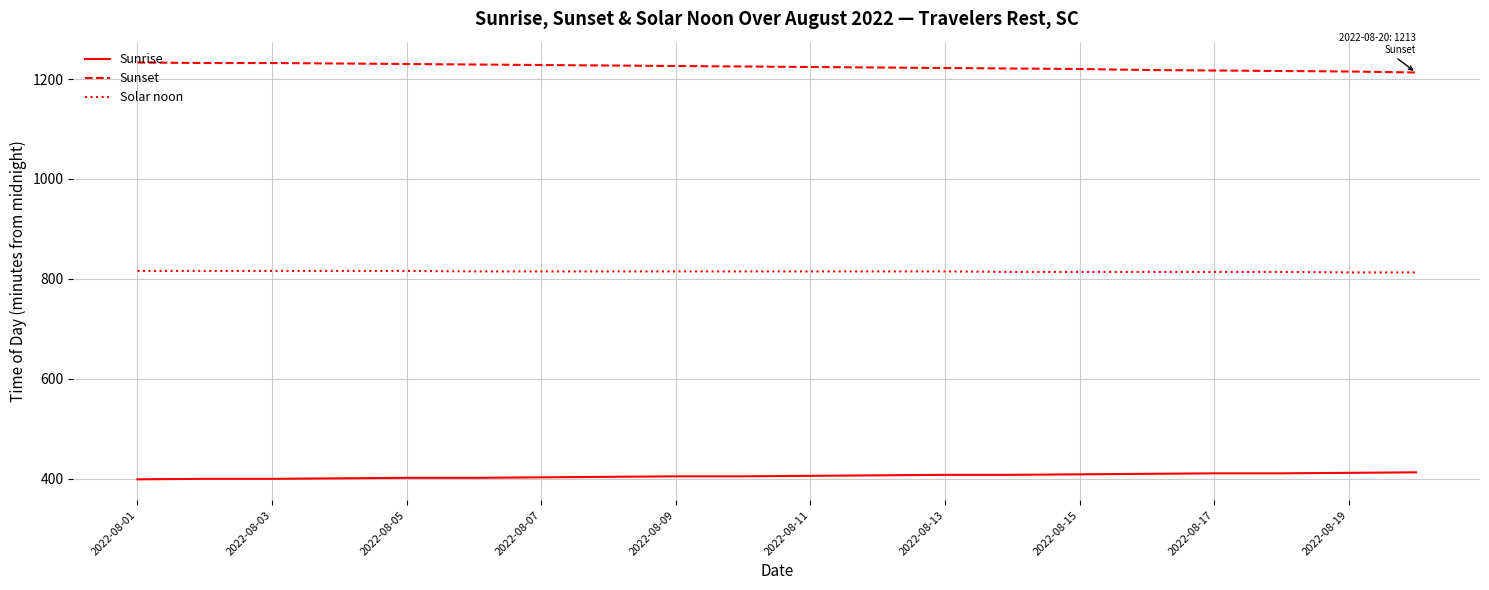

True or false: Sunset and Sunrise cross at least once.

False